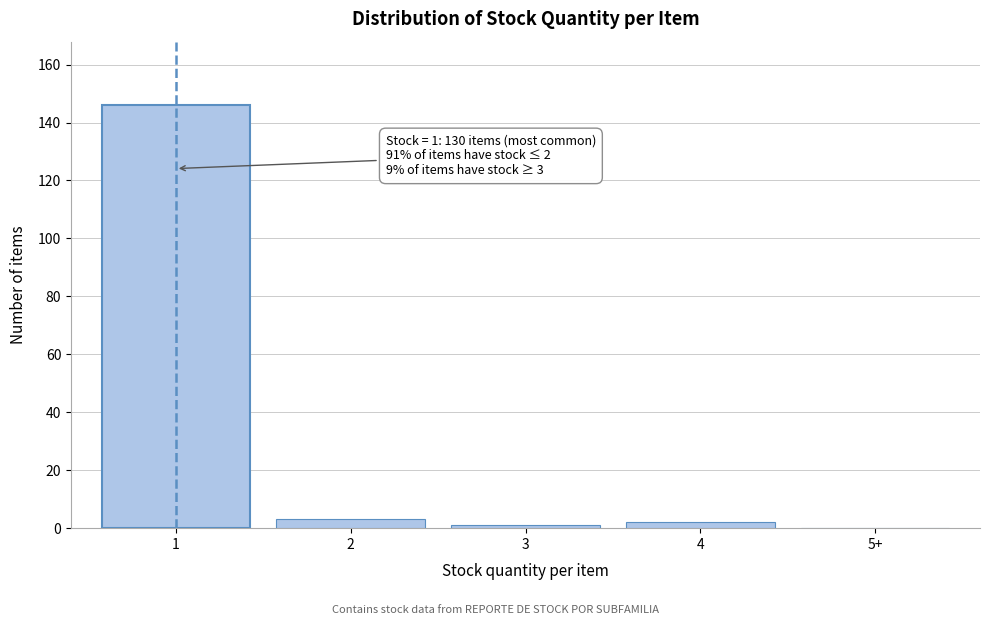

Reading left to right, extract all data points from this chart.

1=146	2=3	3=1	4=2	5+=0